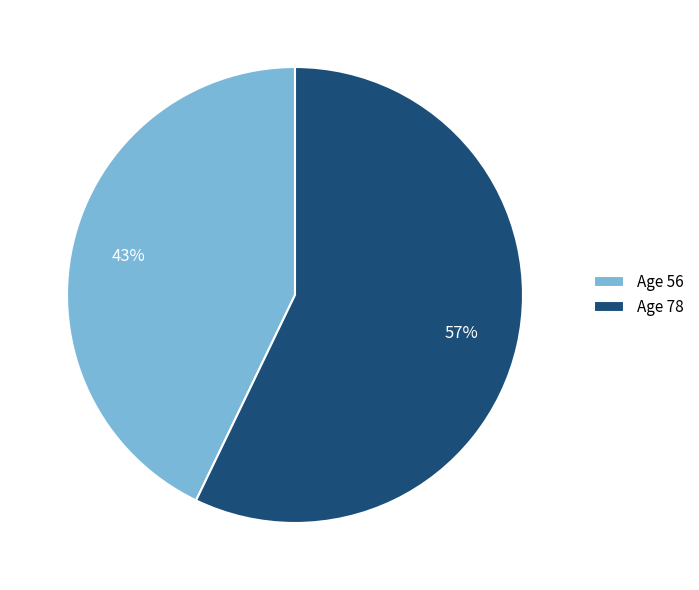

Does any single category account for the majority?

Yes